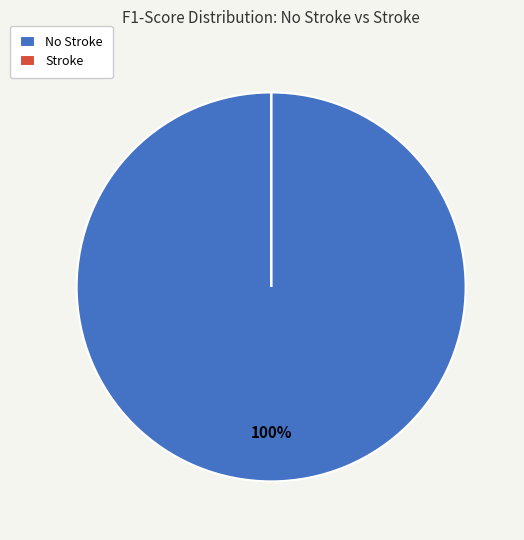

To the nearest percent, what is the difference between the largest and smallest slice percentages?

100%